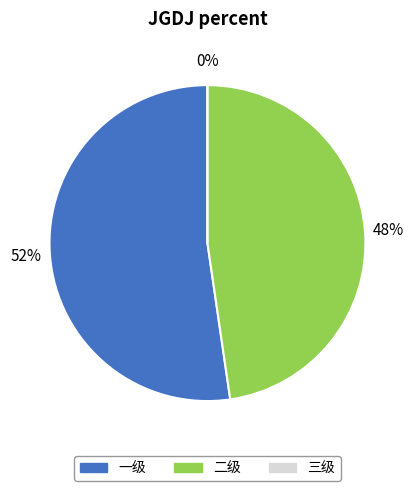

To the nearest percent, what is the difference between the 一级 and 三级 slice percentages?

52%